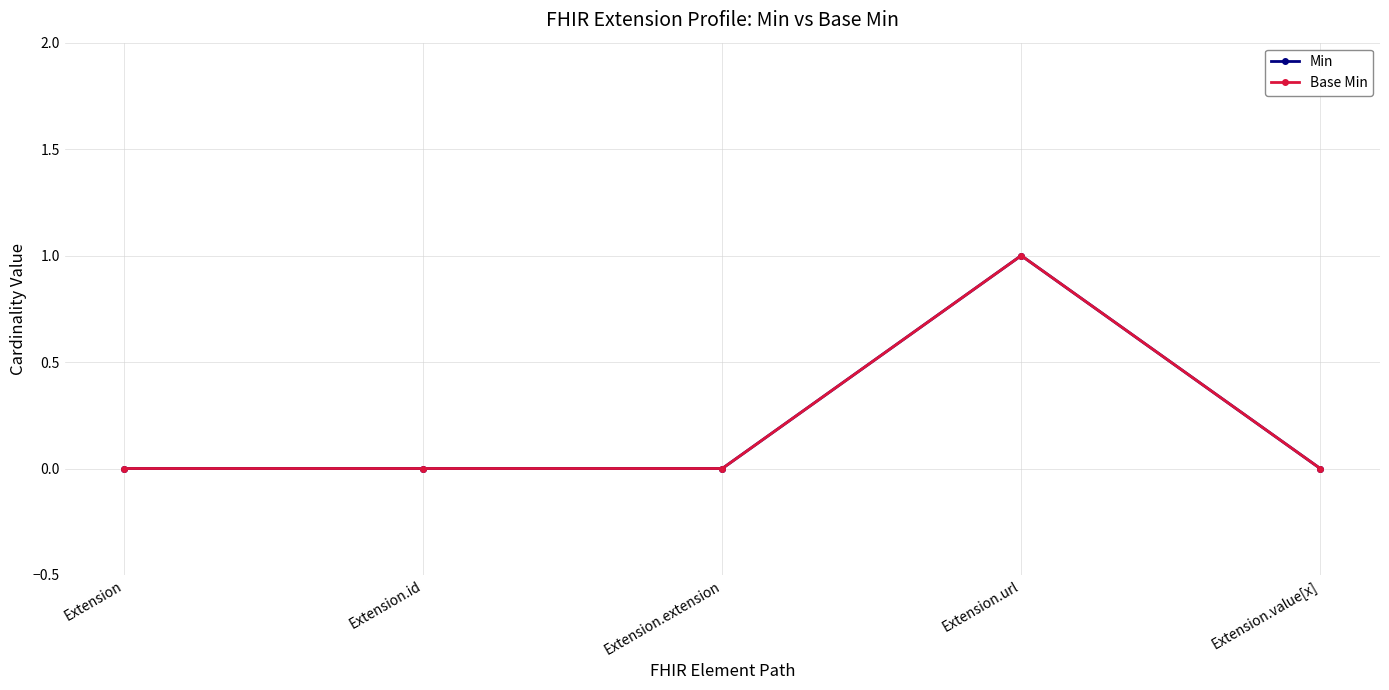

True or false: Base Min has more than 0 interior local peaks.

True